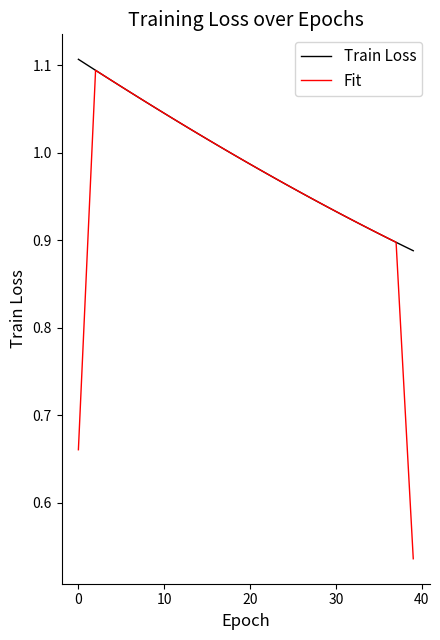

Which series has the largest total across all categories?

Train Loss